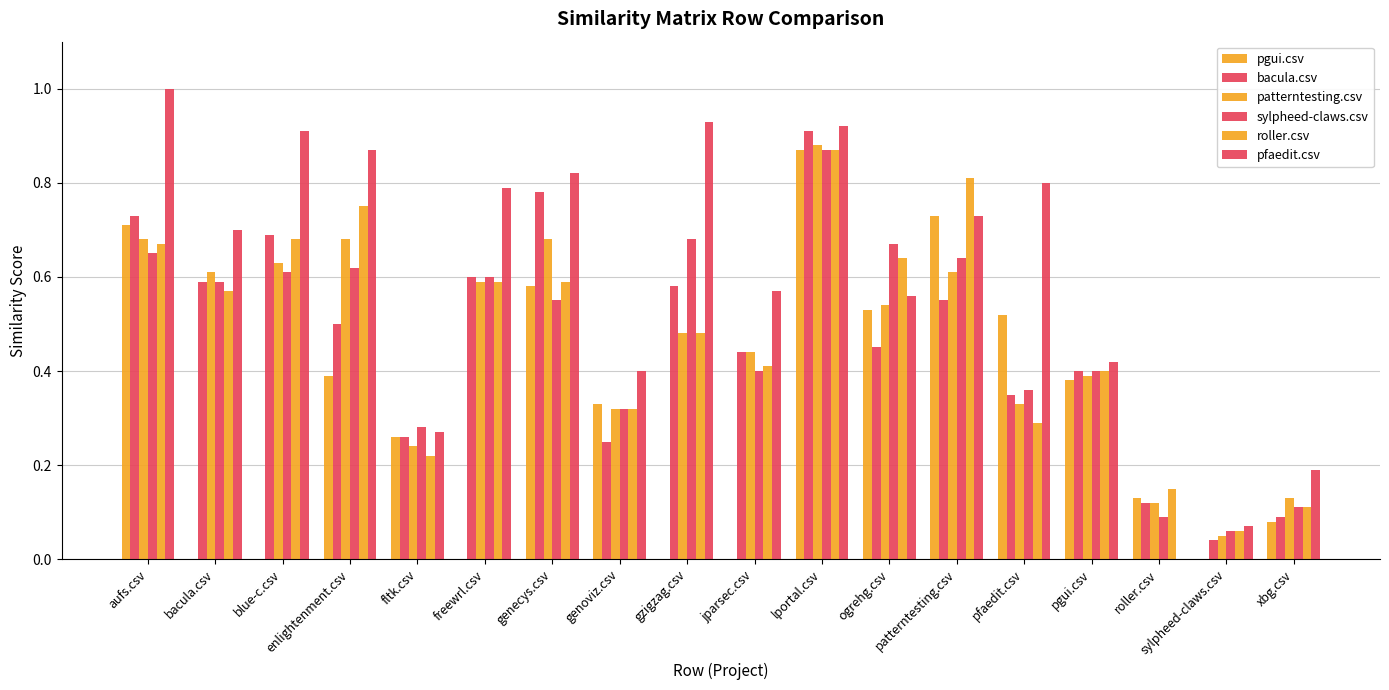

Are the bars grouped side by side (vs. stacked)?

Yes